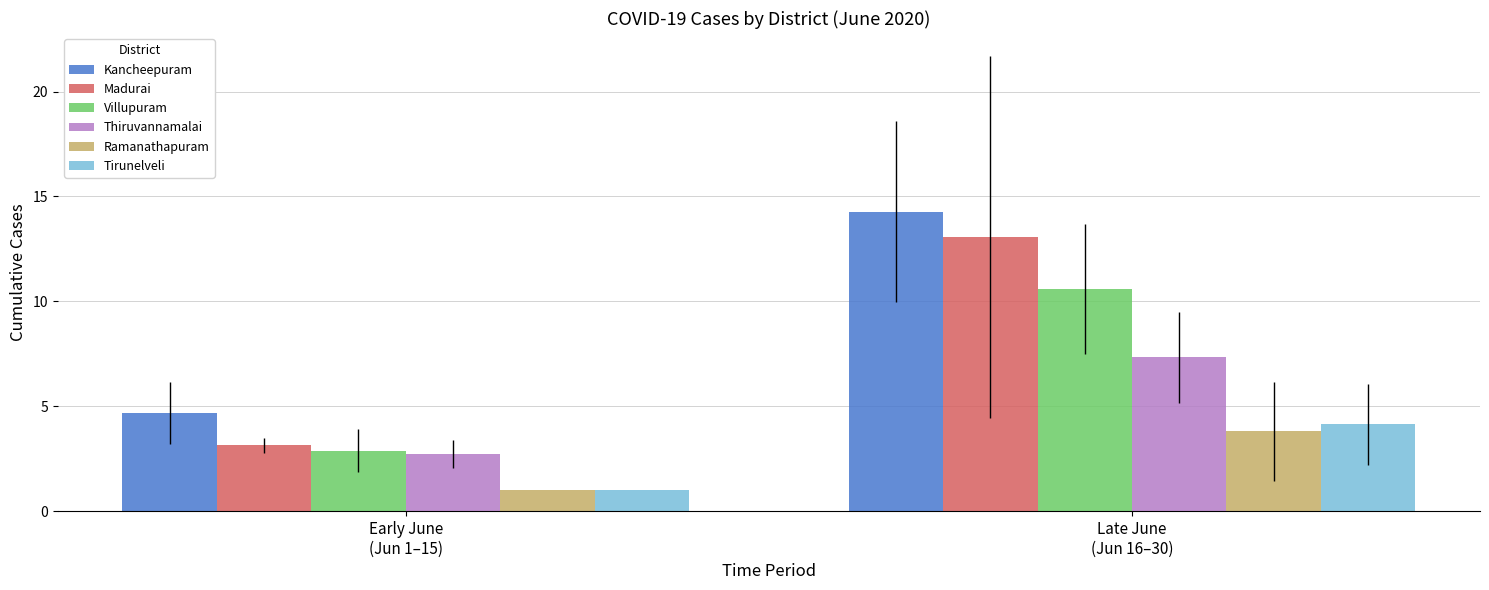

At which label is Ramanathapuram closest to 2?

Early June
(Jun 1–15)